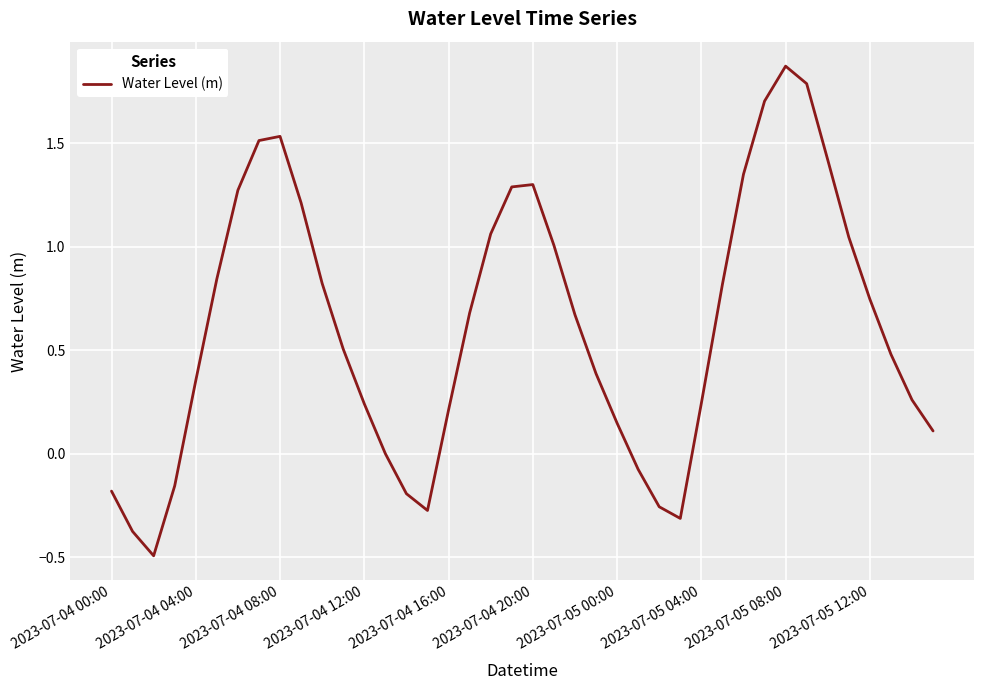

What is the minimum value shown in the chart?

-0.5